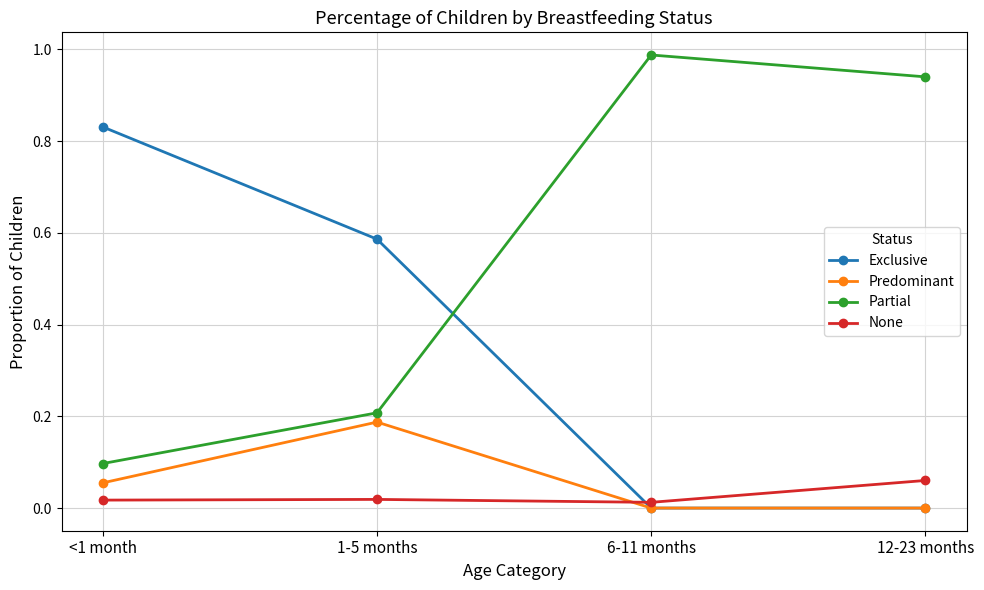

Which label corresponds to the largest value in the chart?

6-11 months